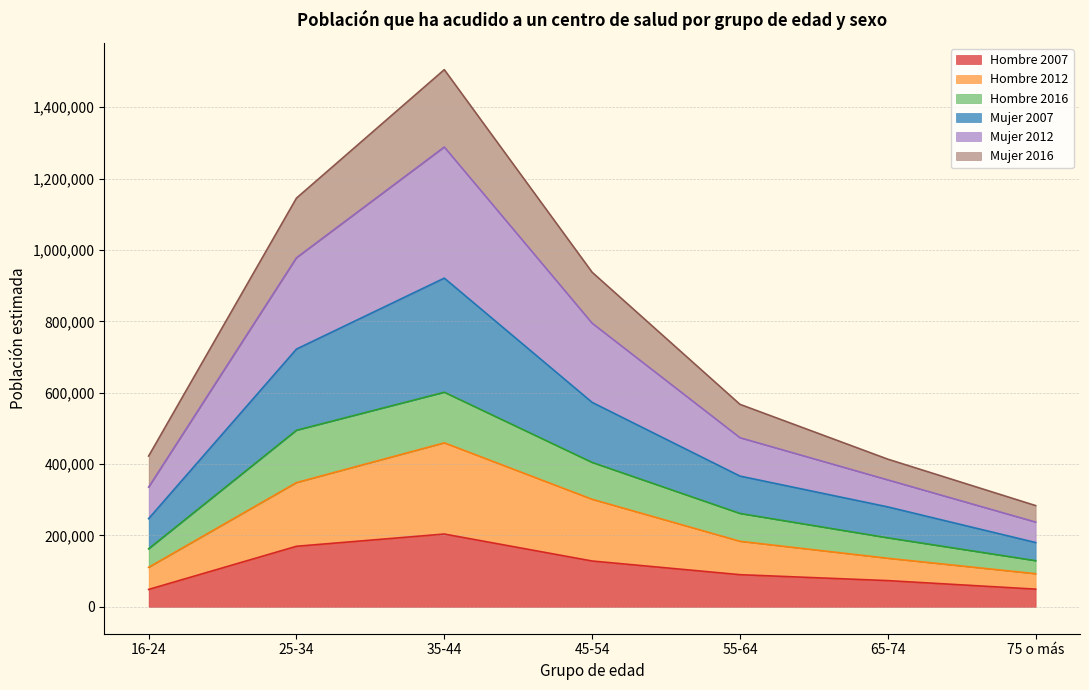

What is the total value across all series at 16-24?

422574